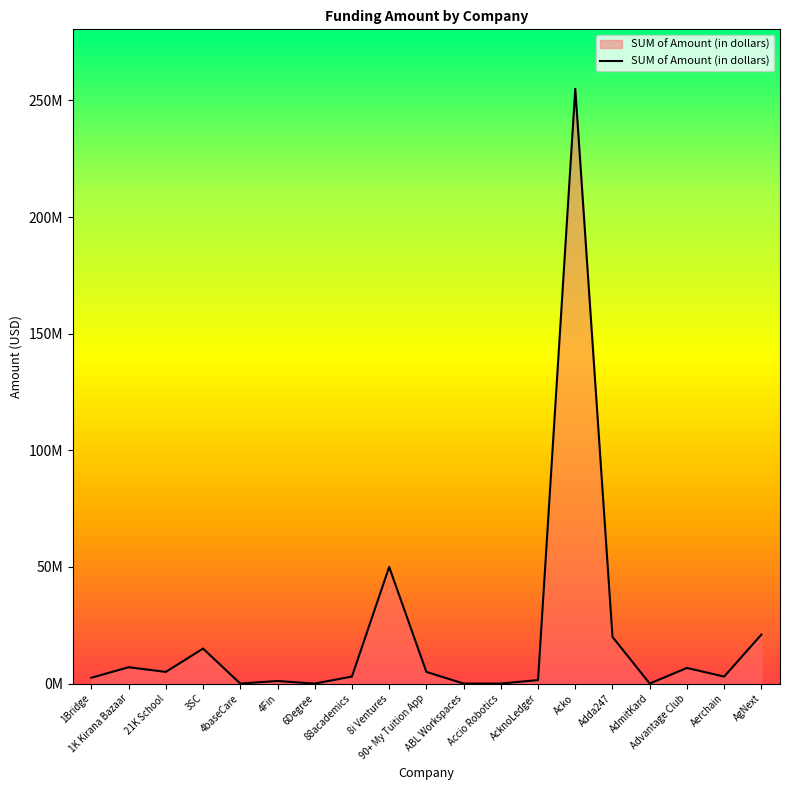

Is this an area chart (filled region under the line)?

Yes